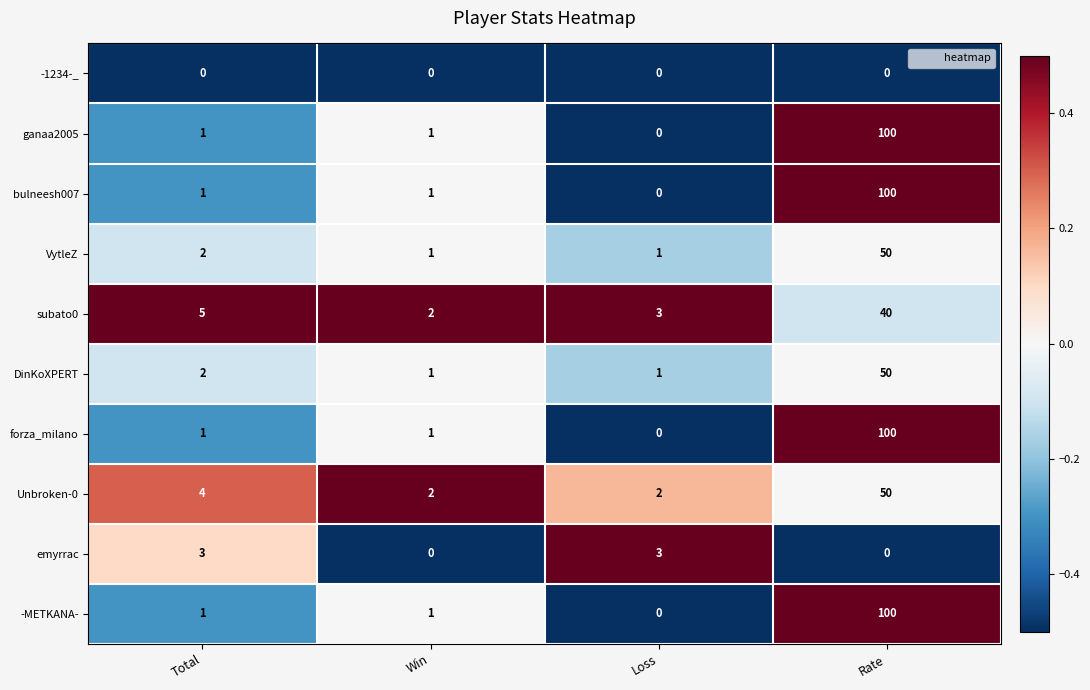

The value of subato0 at Rate is 40. True or false?

True